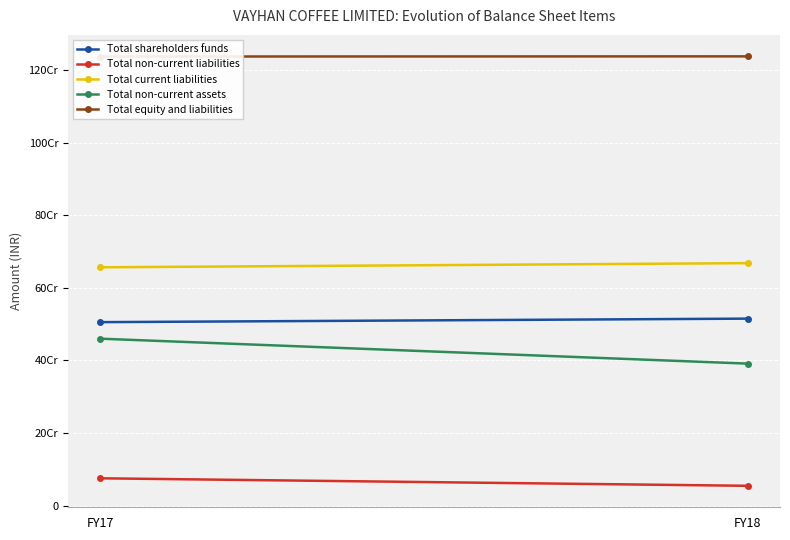

What is the sum of all Total equity and liabilities values?

2475600000